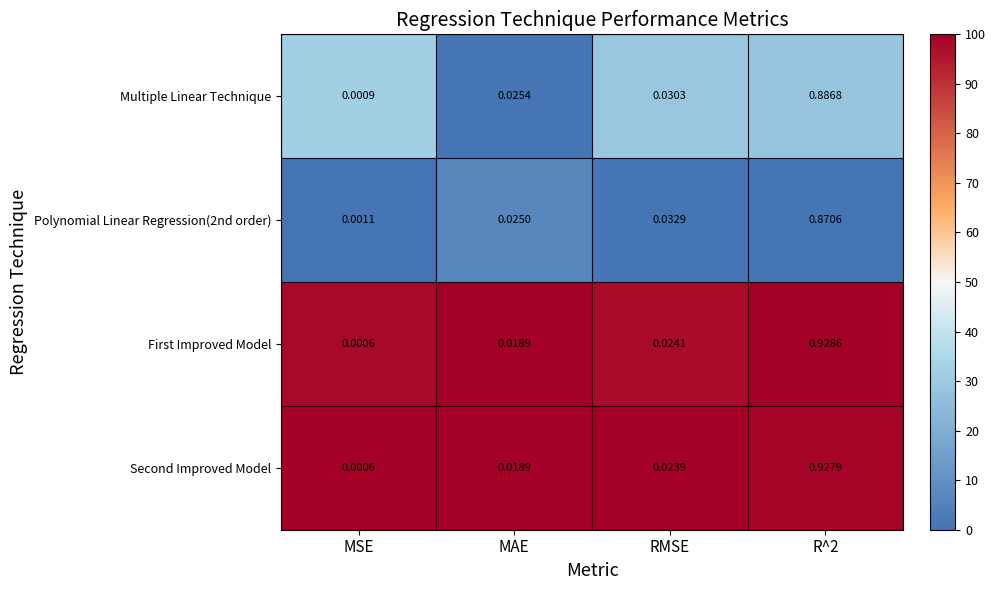

List the series in order of their peak value, highest first.

First Improved Model, Second Improved Model, Multiple Linear Technique, Polynomial Linear Regression(2nd order)